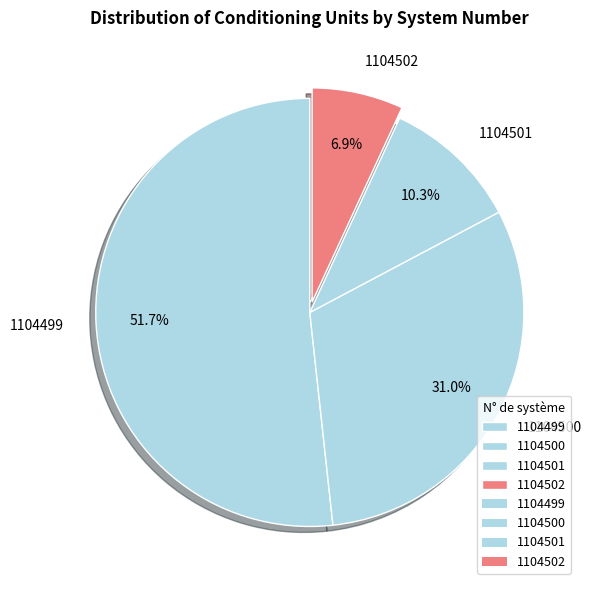

To the nearest percent, what is the difference between the largest and smallest slice percentages?

45%